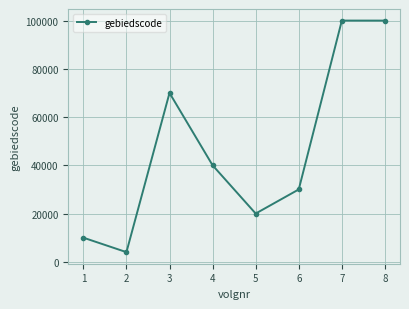

What is the difference between the maximum and minimum values?

95999